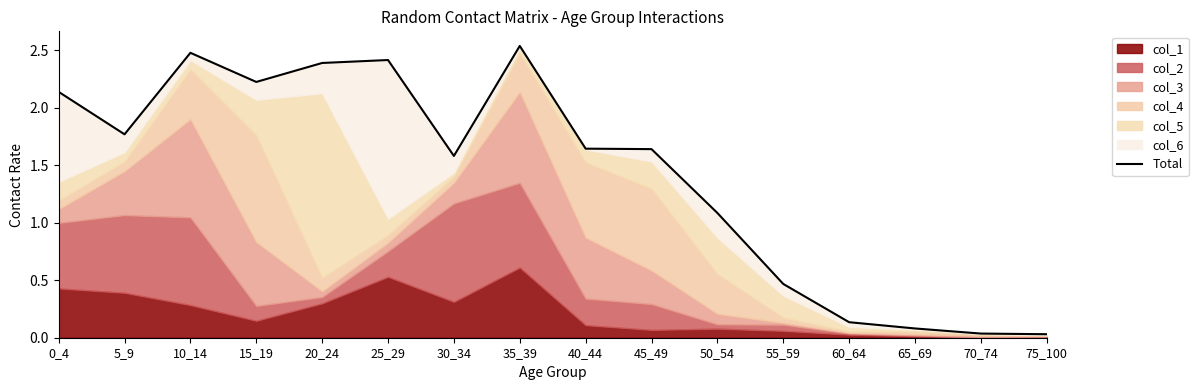

Which category has the lowest value across all series?

75_100